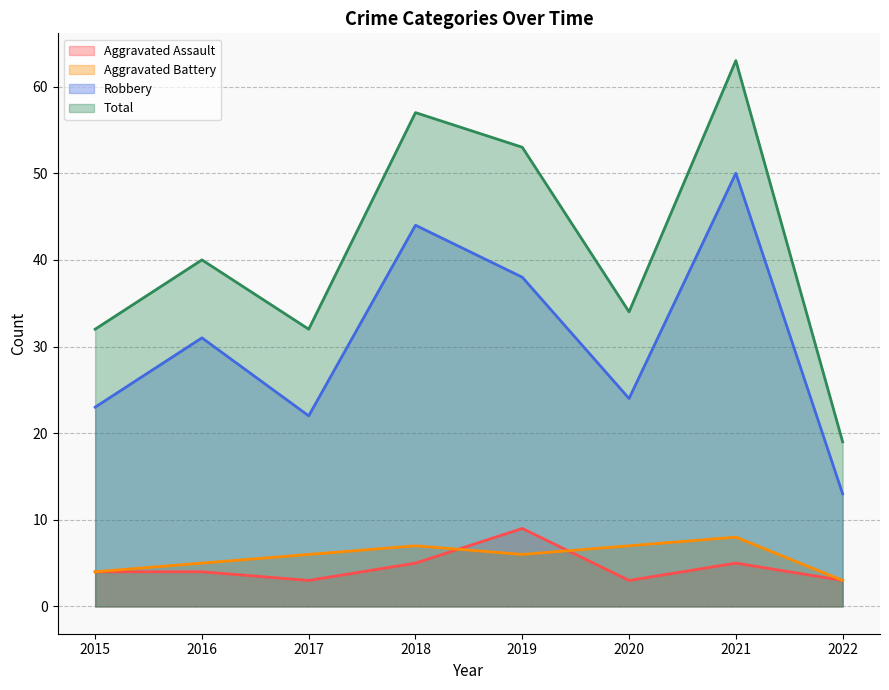

In Aggravated Assault, how many points are higher than both neighbors (excluding endpoints)?

2